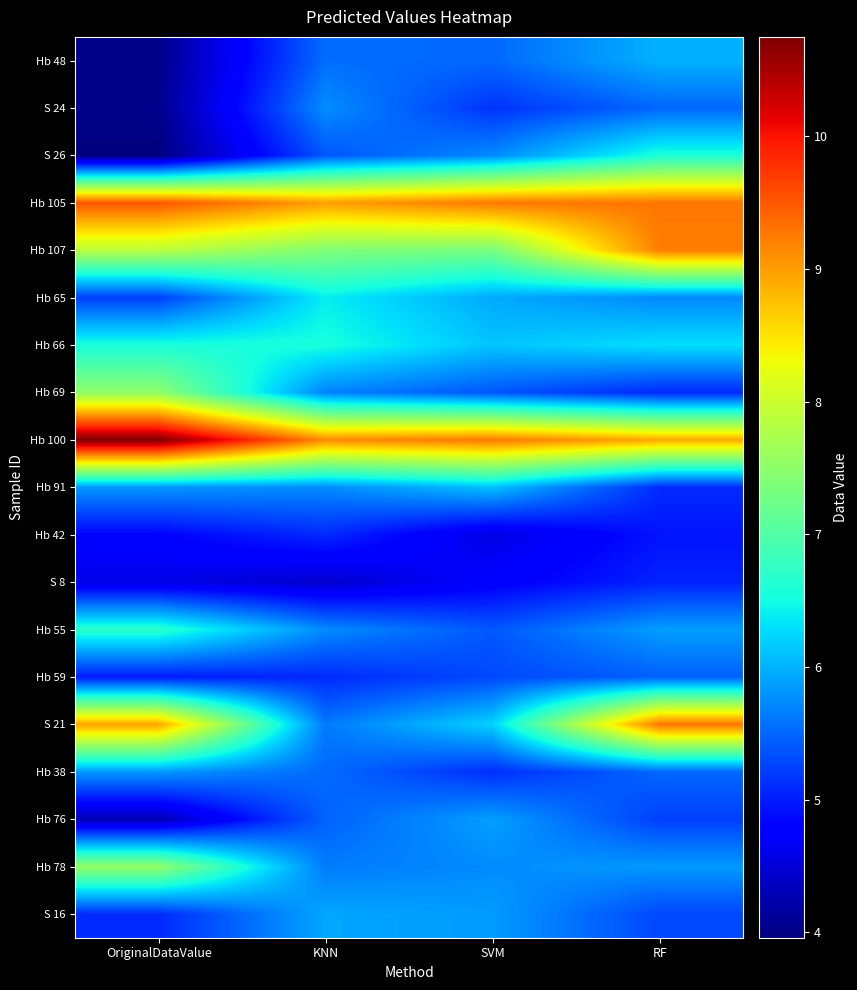

Rank the series by their maximum value, from lowest to highest.

S 8, Hb 42, Hb 59, S 24, Hb 38, Hb 76, S 16, Hb 48, Hb 91, Hb 65, Hb 66, S 26, Hb 55, Hb 69, Hb 78, Hb 107, S 21, Hb 105, Hb 100